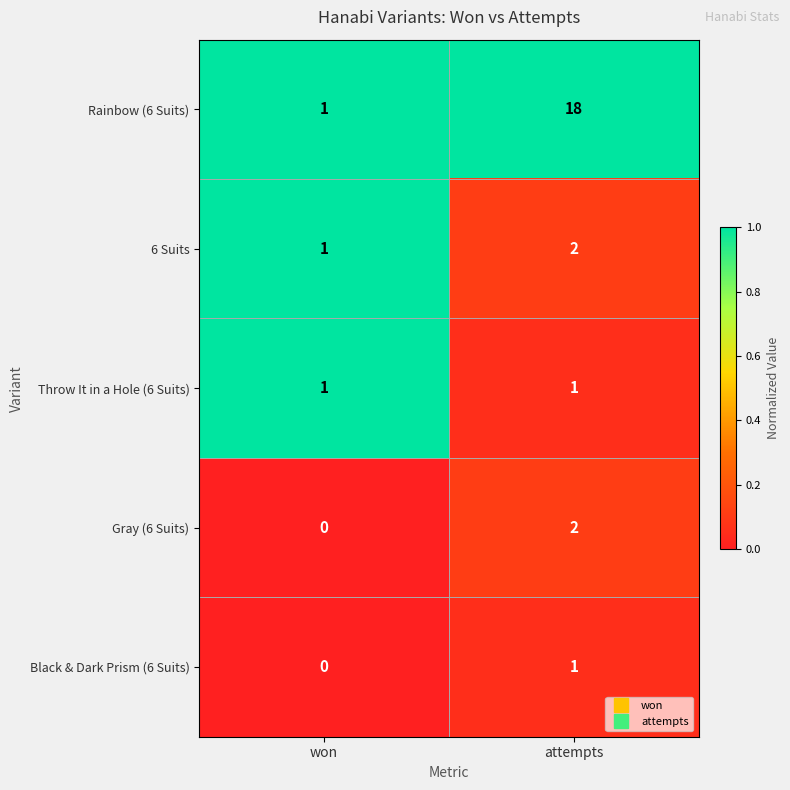

What is the greatest value displayed?

18